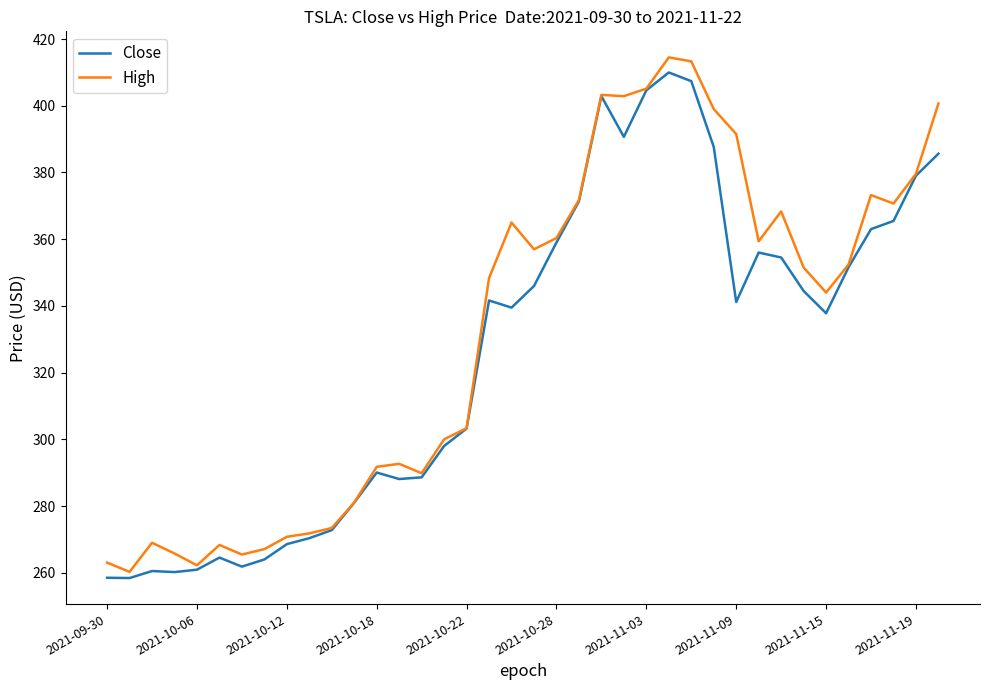

What is the minimum value for High?

260.3